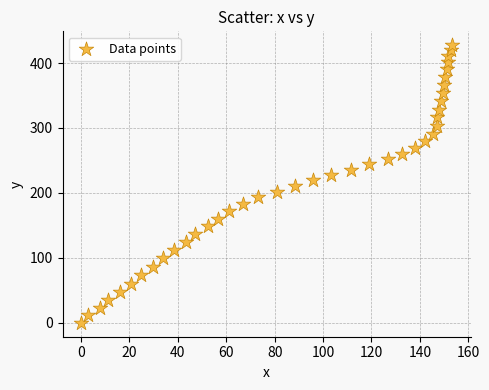

What is the range of X values (max minus min)?

153.4